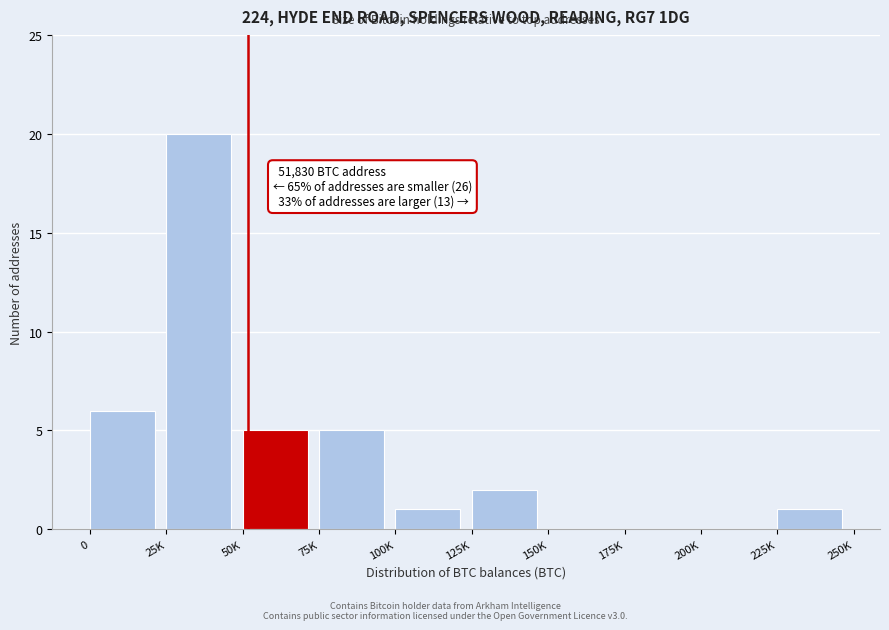

Reading right to left, extract all data points from this chart.

225K=1	200K=0	175K=0	150K=0	125K=2	100K=1	75K=5	50K=5	25K=20	0=6